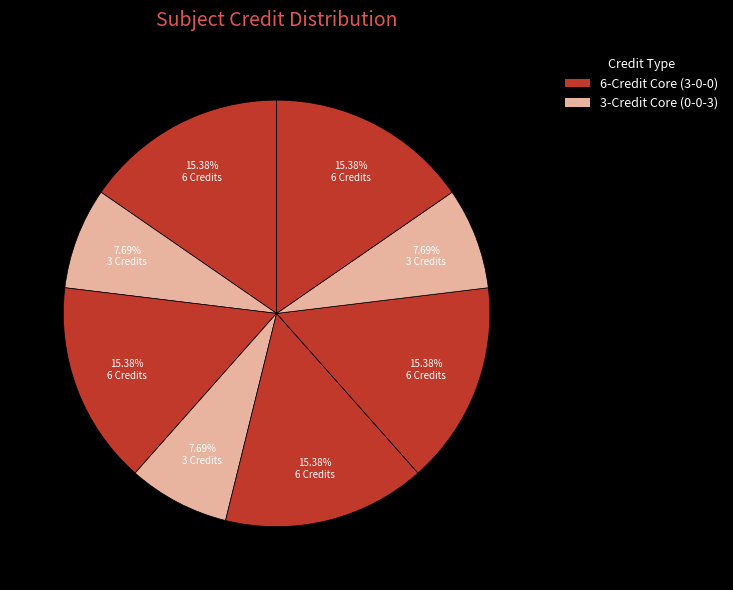

How many slices are in this pie chart?

8